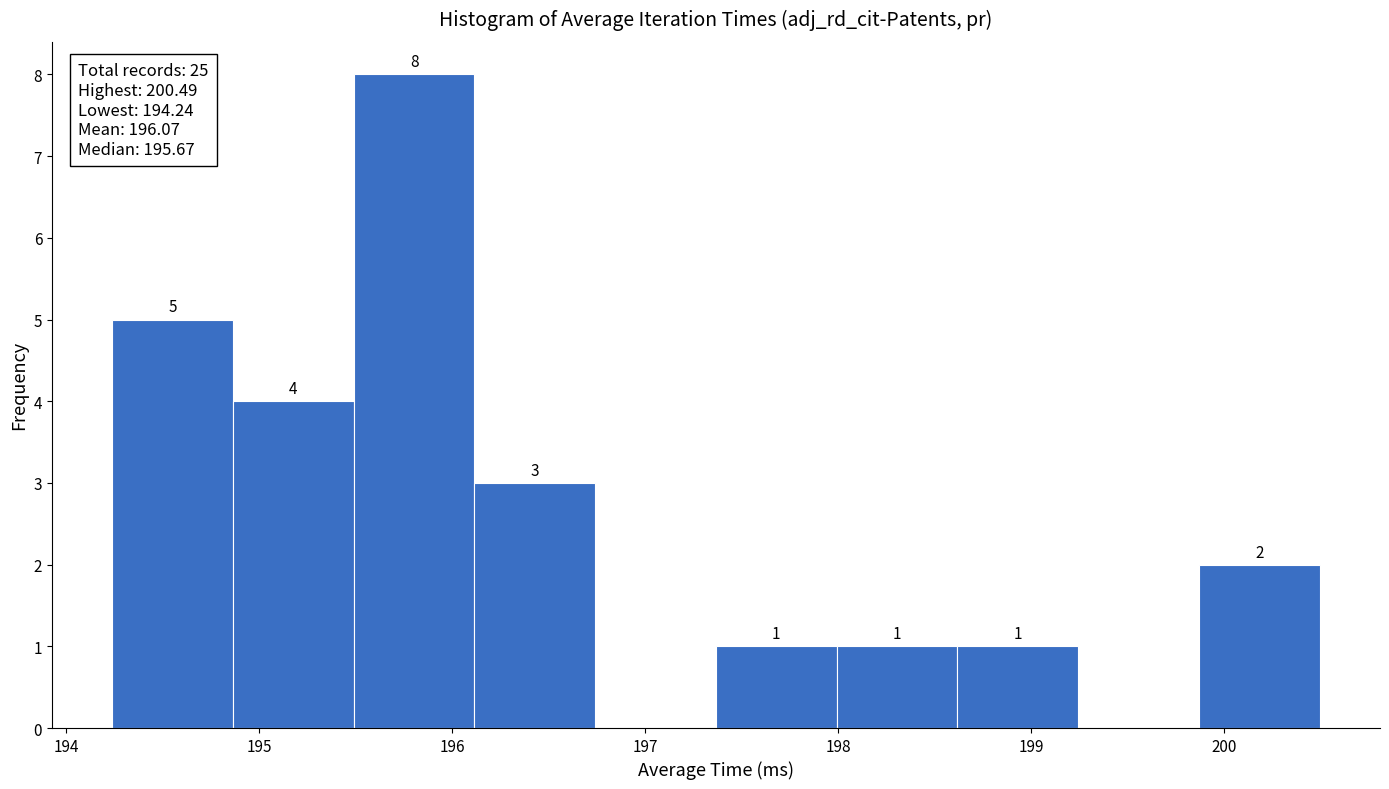

Which range on the x-axis has the tallest bar?

195.5 to 196.1